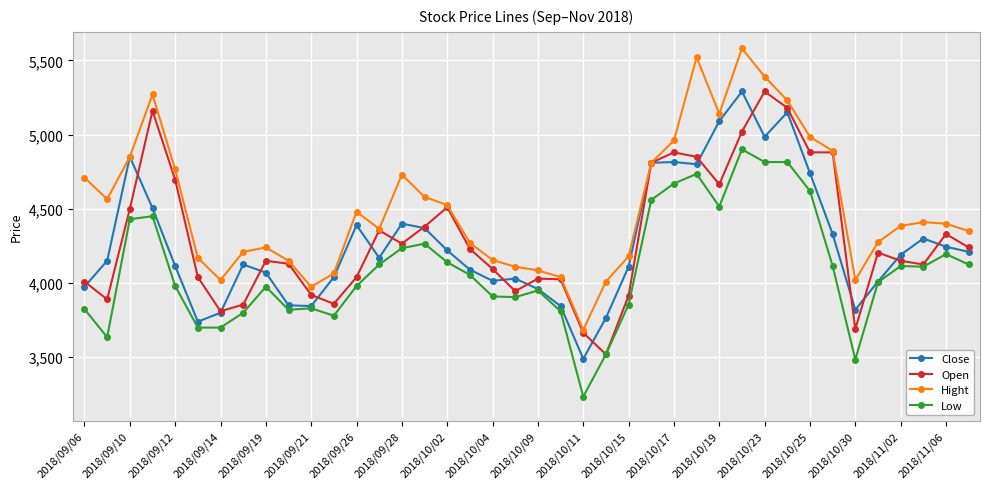

True or false: Hight and Low intersect in this chart.

False